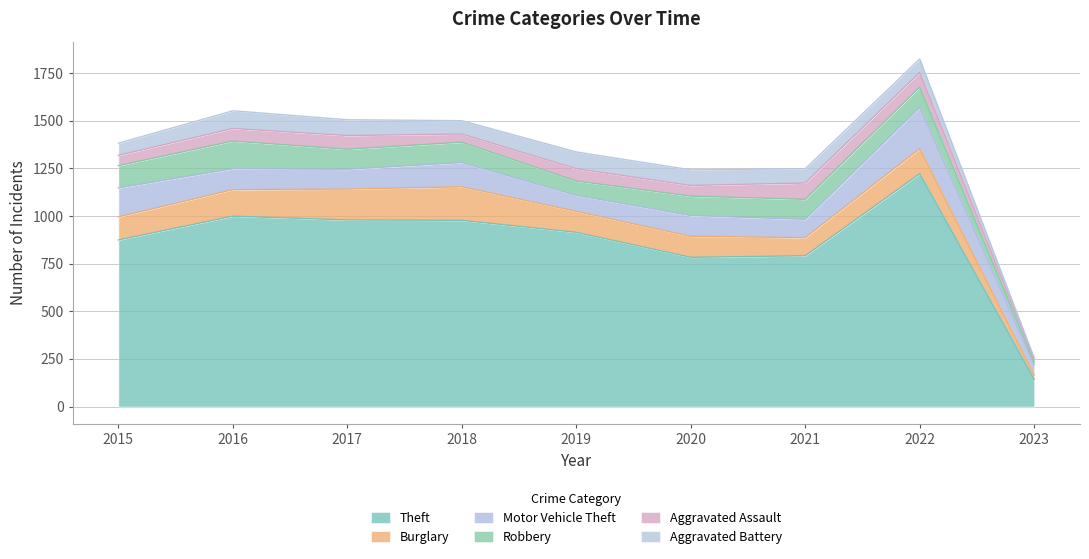

What is the value of the Theft point at the 9th from the left?

143